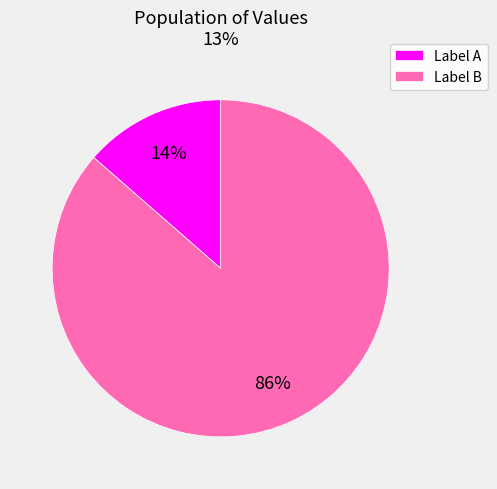

Which slice represents more than half of the pie?

Label B